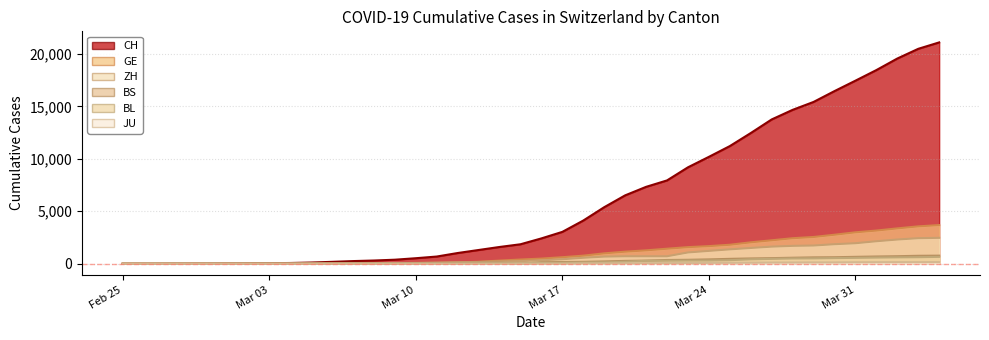

True or false: ZH has a value of 7 at 2020-03-01.

True